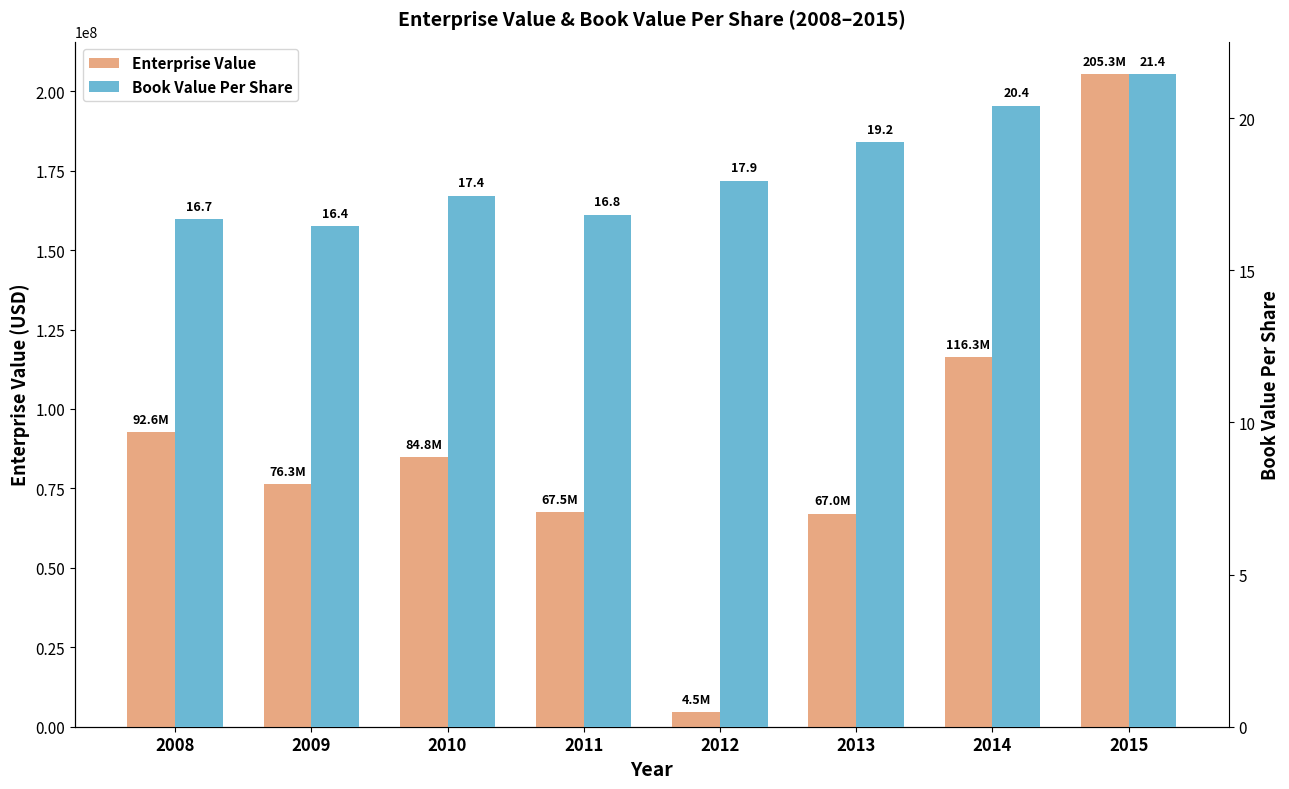

How many data points does each series have?

8